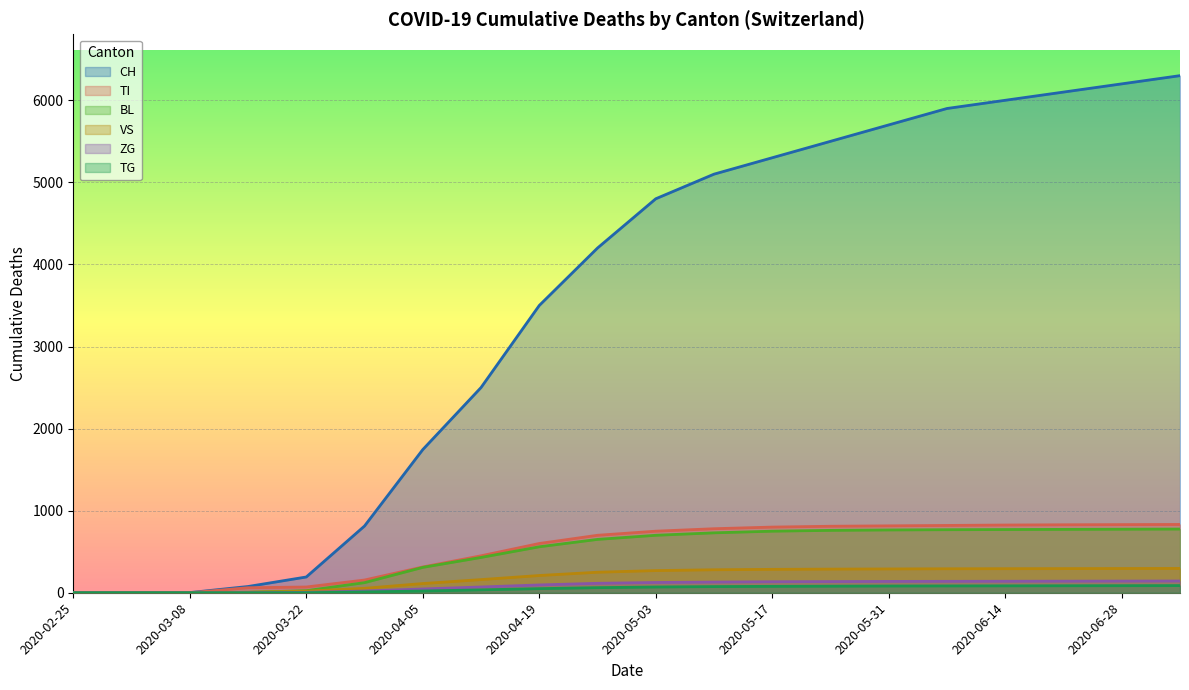

Rank the series at 2020-06-14 from highest to lowest value.

CH, TI, BL, VS, ZG, TG